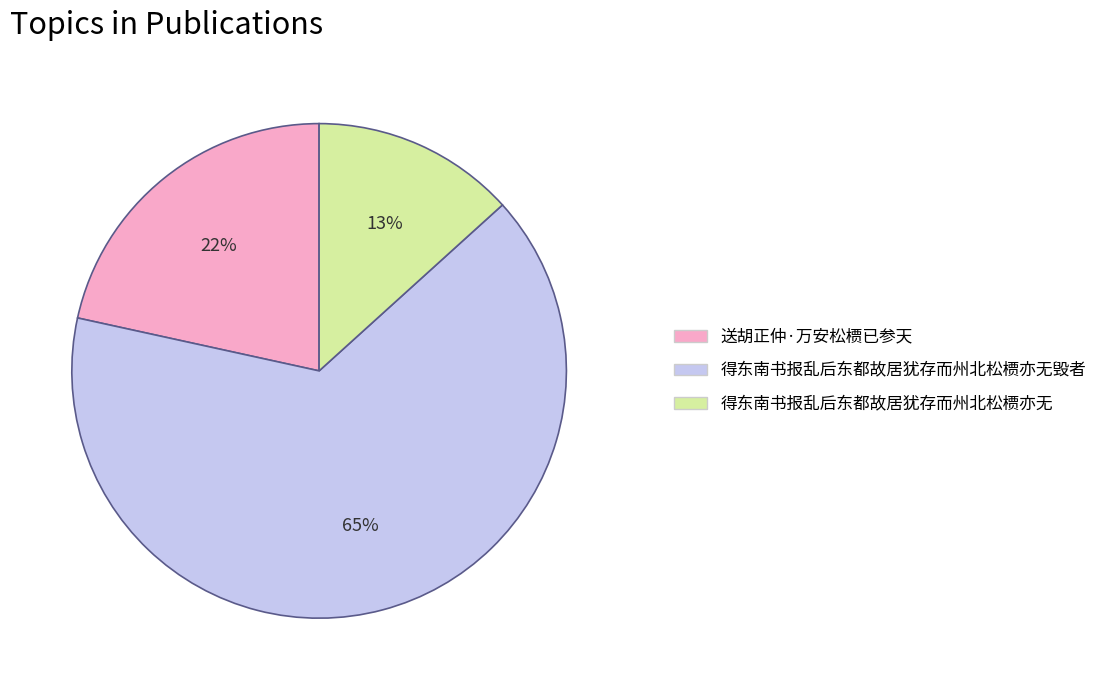

Does any single category account for the majority?

Yes